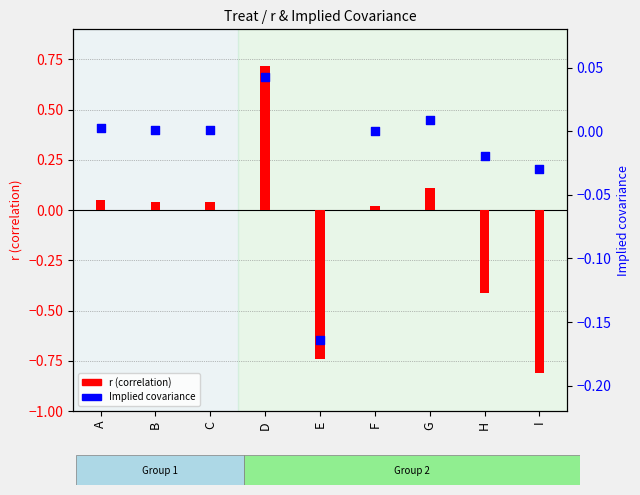

Which series contains the highest Y value?

r (correlation)